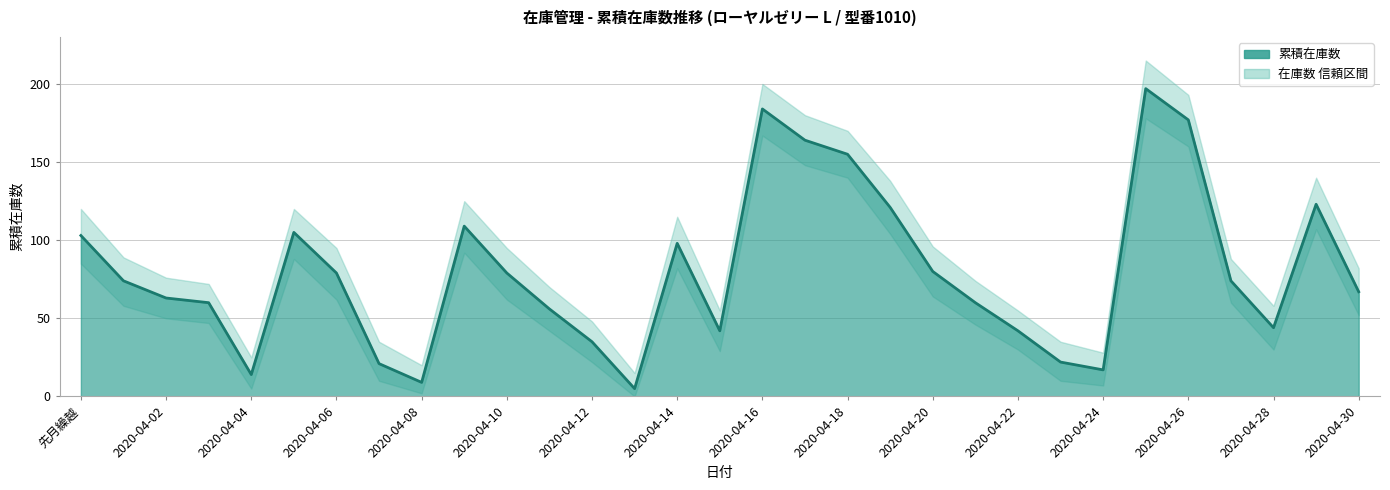

How many lines are shown in the chart?

1